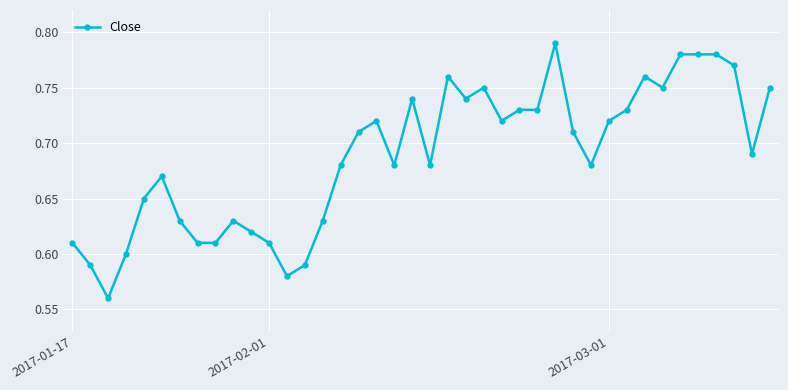

What is the sum of all values?

27.5